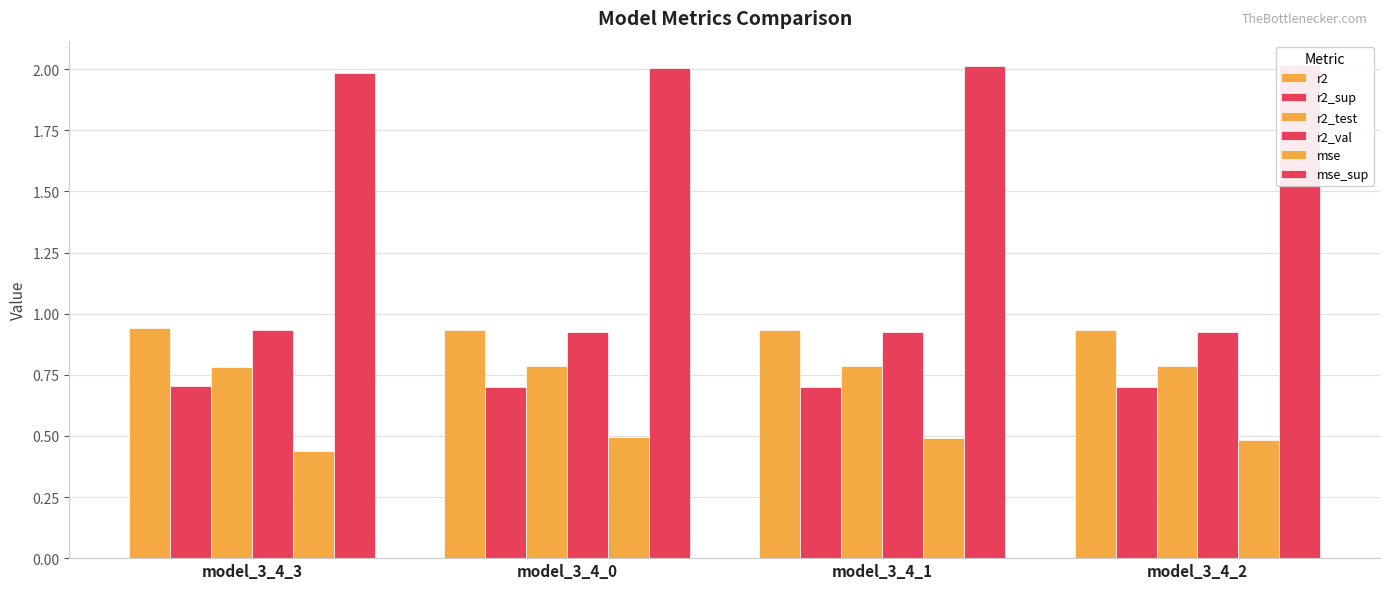

Which category has the lowest value in the mse_sup series?

model_3_4_3